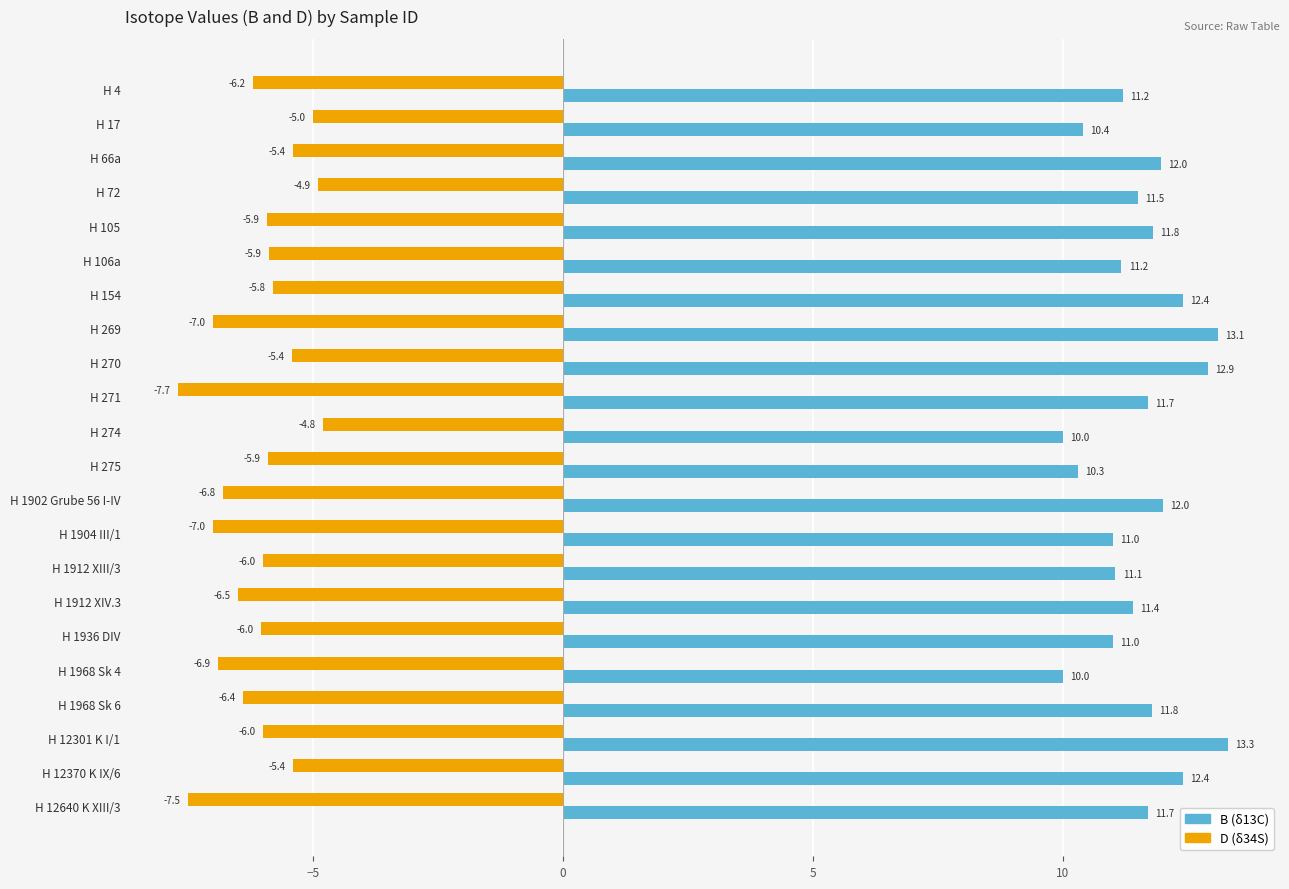

At which category does the chart reach its peak across all series?

H 12301 K I/1